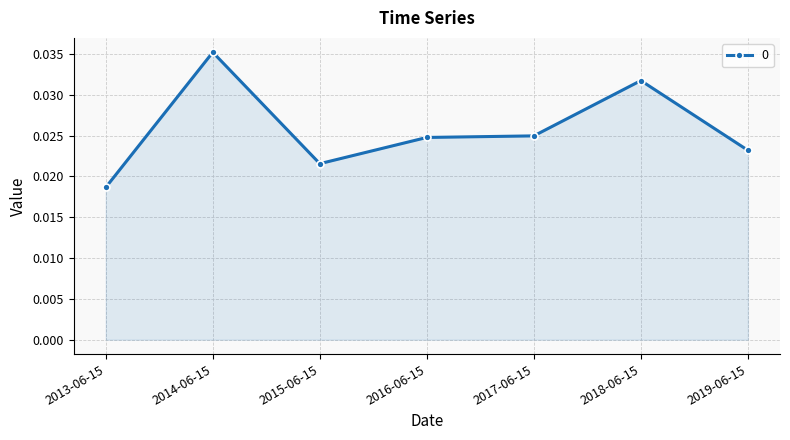

Which has a higher value, 2016-06-15 or 2019-06-15?

2016-06-15